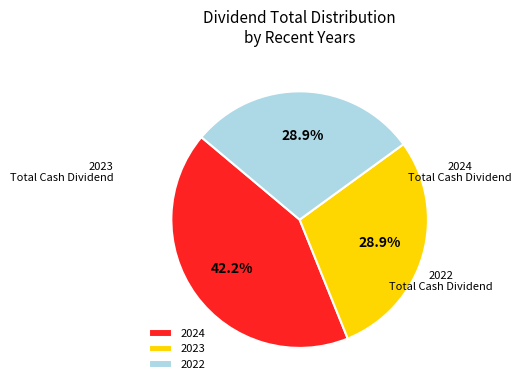

Approximately how many times larger is the value at 2024 compared to 2022?

1.5